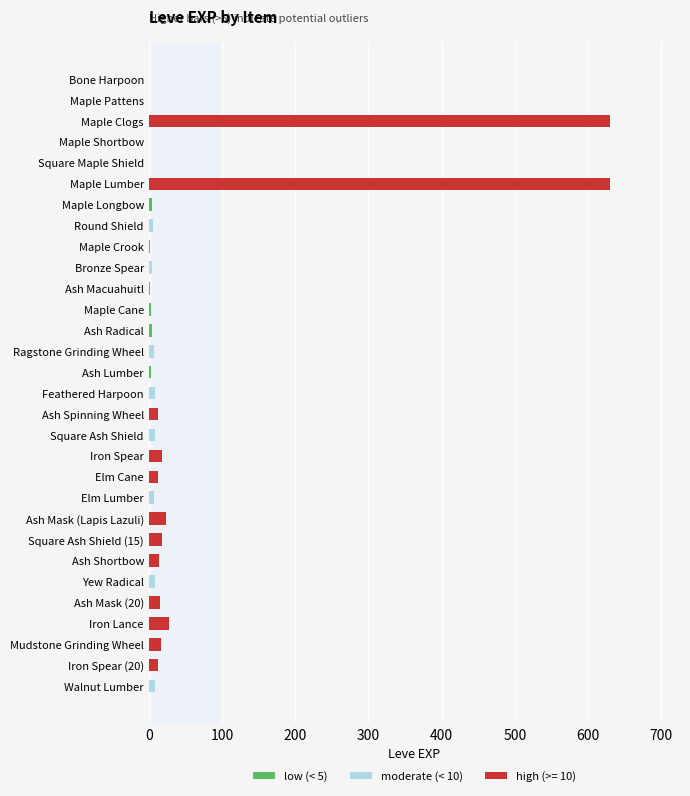

What is the sum of all values?

1515